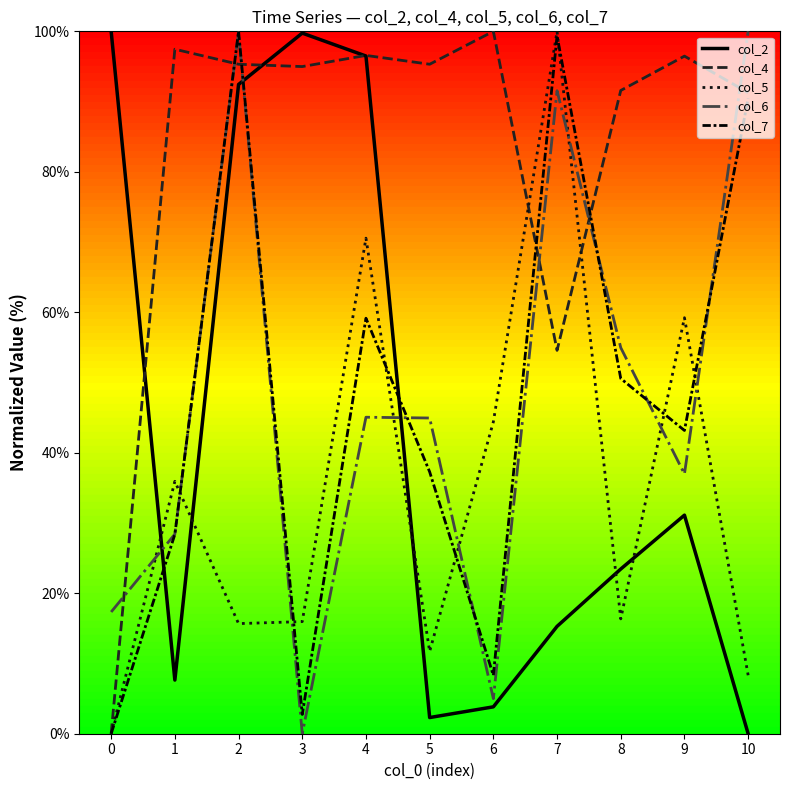

What is the difference between the highest and lowest values at 1?

89.8